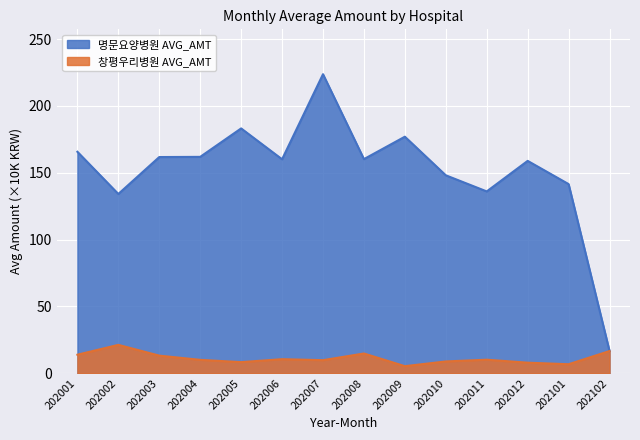

What is the difference between the maximum and minimum values in the 창평우리병원 AVG_AMT series?

15.9